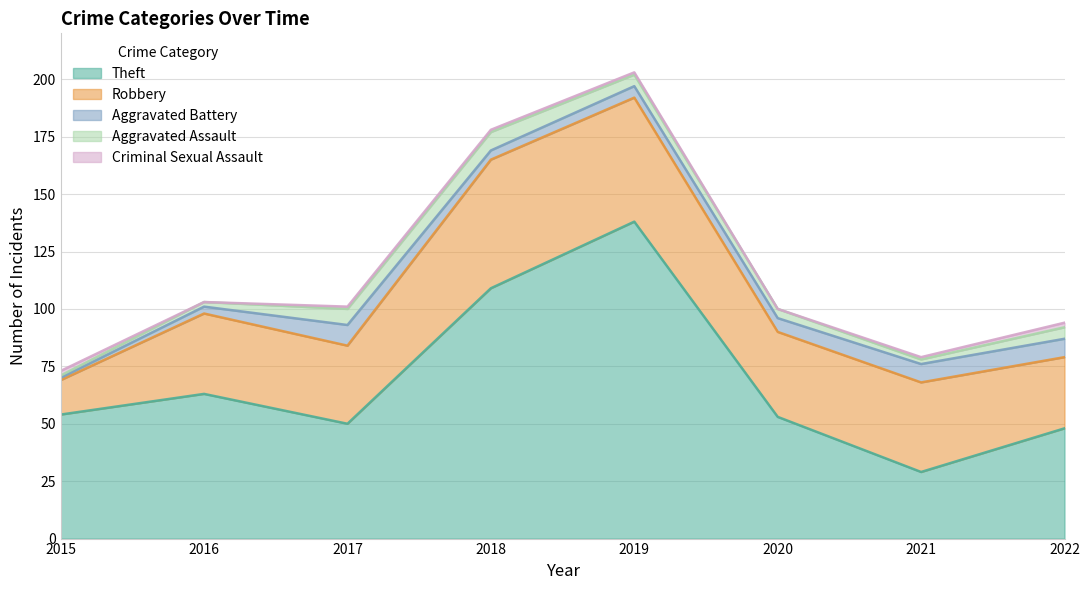

At which label does Robbery reach its minimum?

2015